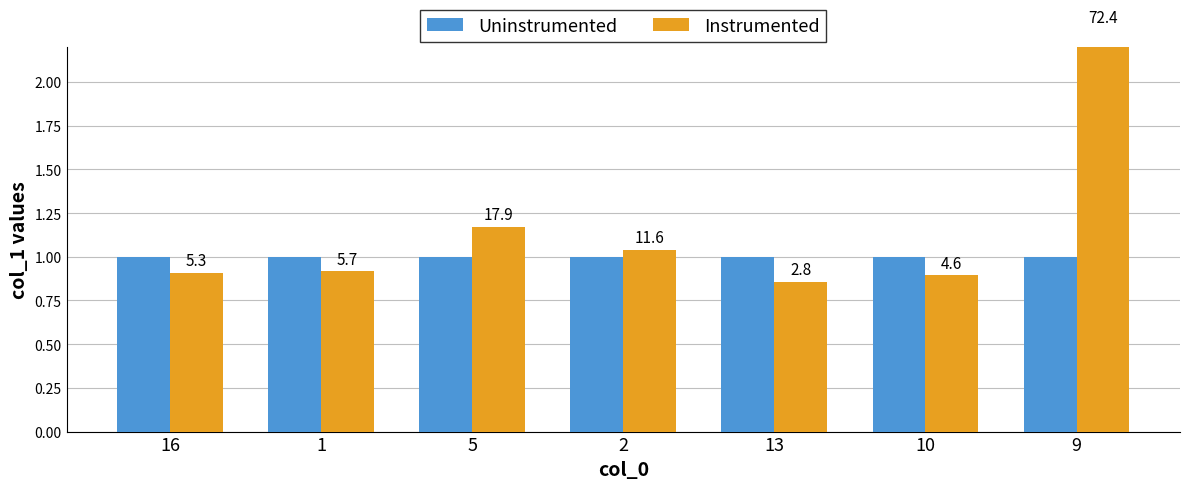

What is the highest value of the Uninstrumented series?

1.0